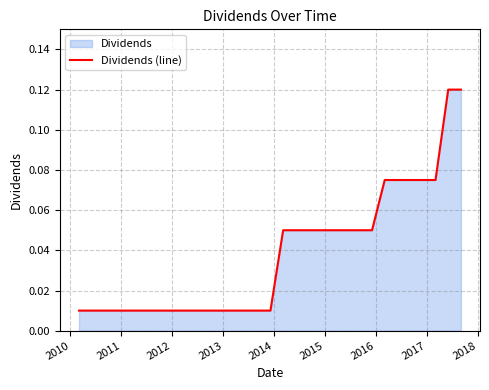

Reading left to right, transcribe all the data shown in this chart.

0.0	0.0	0.0	0.0	0.0	0.0	0.0	0.0	0.0	0.0	0.0	0.0	0.0	0.0	0.0	0.0	0.1	0.1	0.1	0.1	0.1	0.1	0.1	0.1	0.1	0.1	0.1	0.1	0.1	0.1	0.1